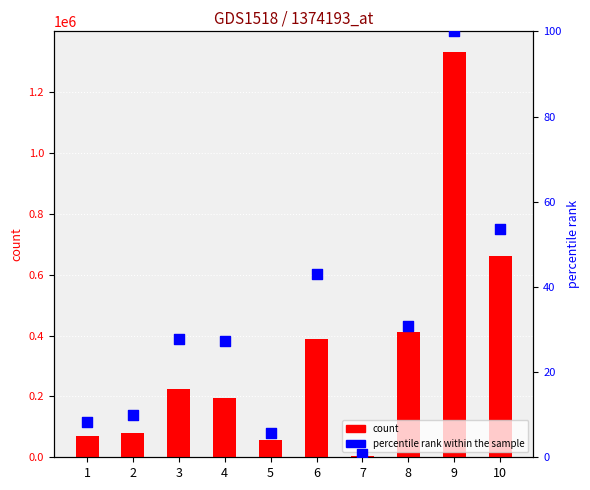

Which series has the largest total across all categories?

count